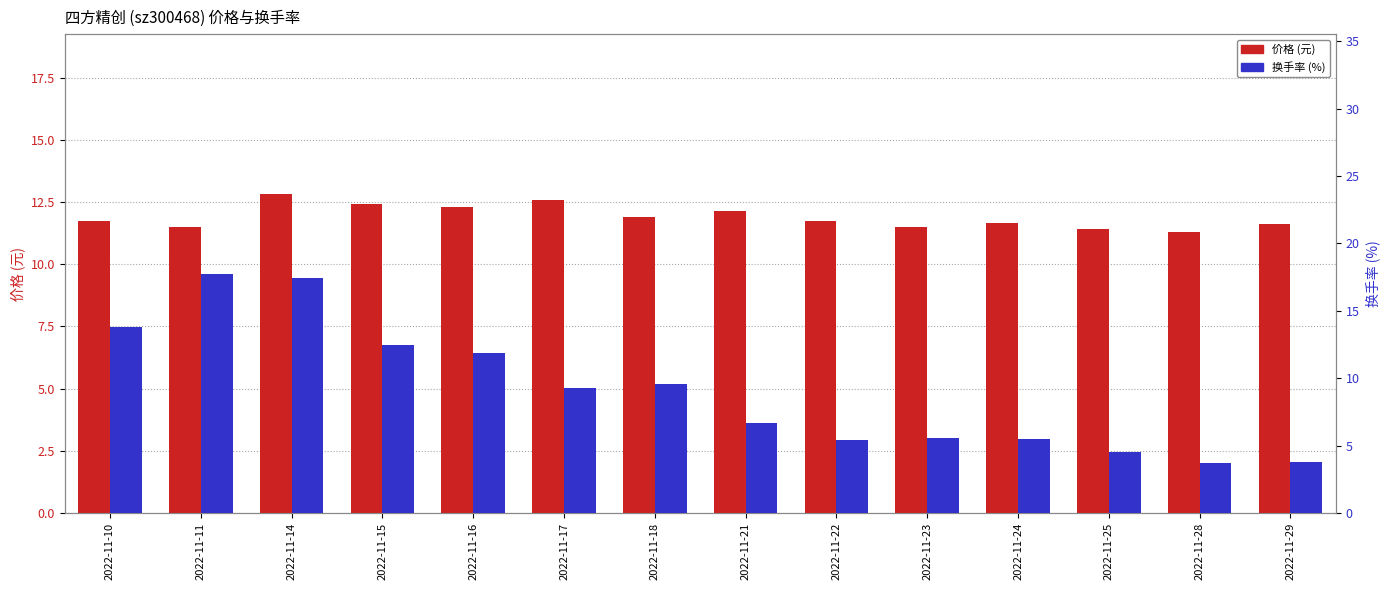

How many bars are there in each group?

2